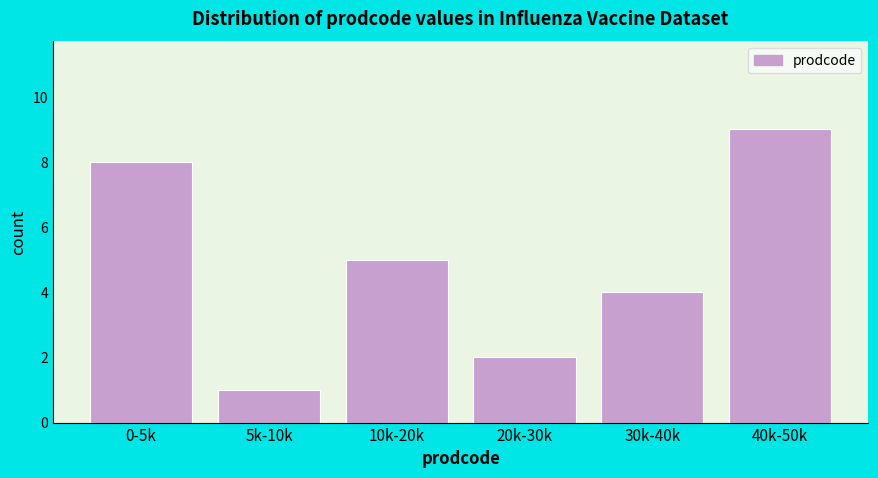

Reading left to right, what are all the values shown in this chart?

8	1	5	2	4	9